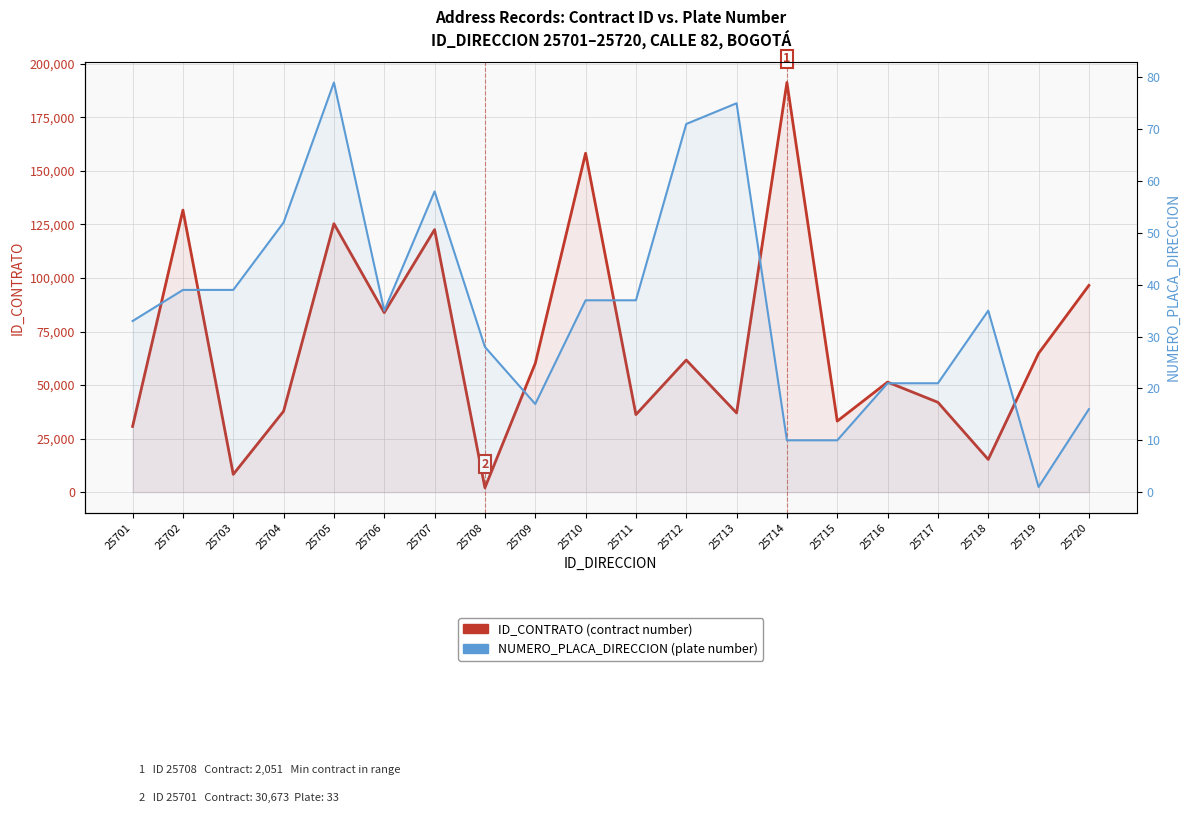

What is the value of the ID_CONTRATO (contract number) point at the 19th from the left?

64804